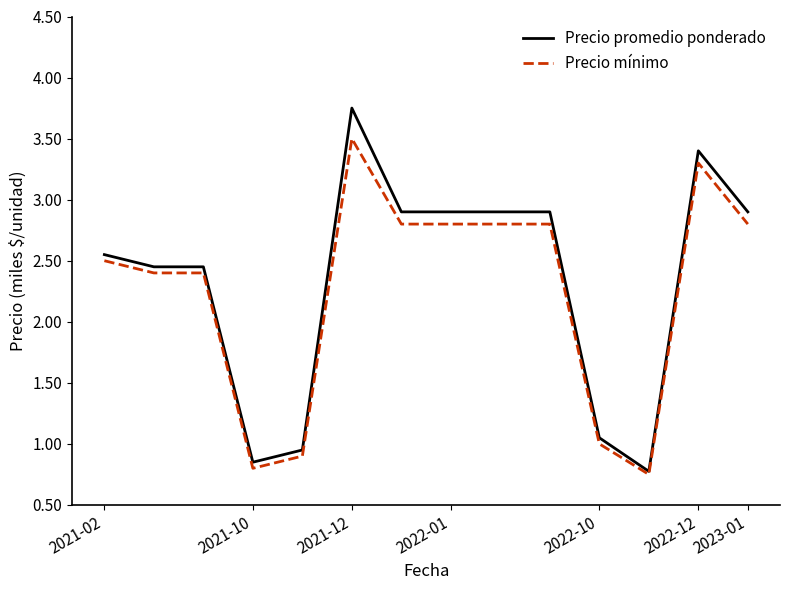

Which series has the widest spread of values?

Precio promedio ponderado